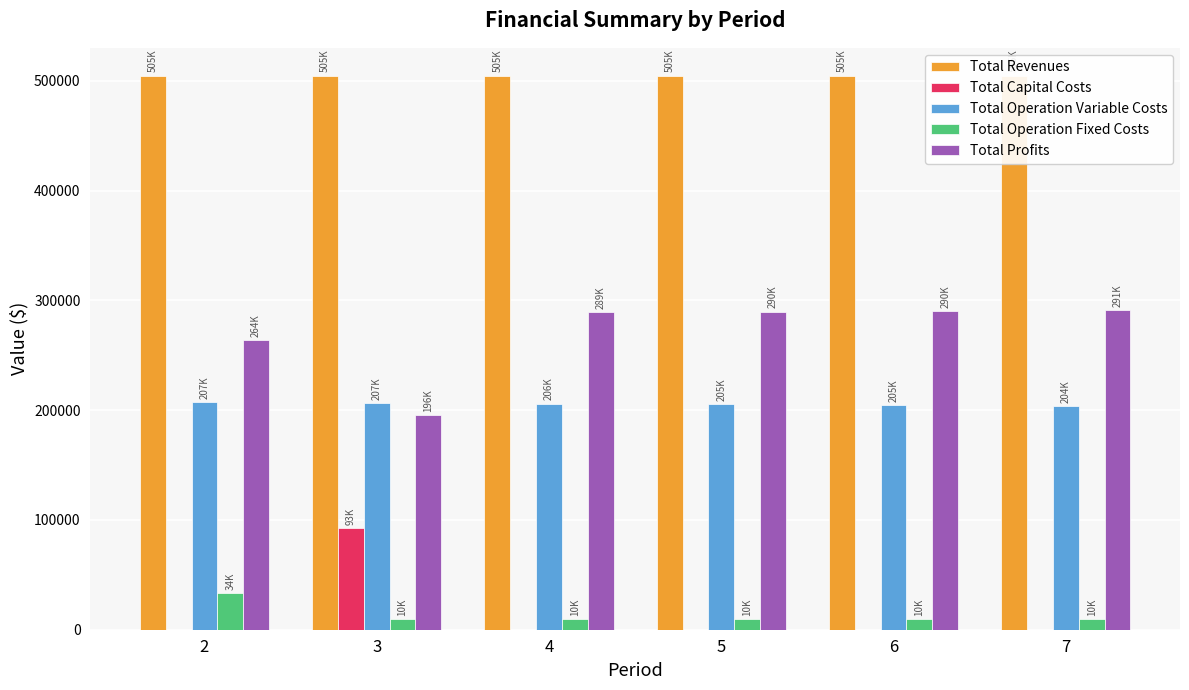

Which category has the lowest value in the Total Profits series?

3